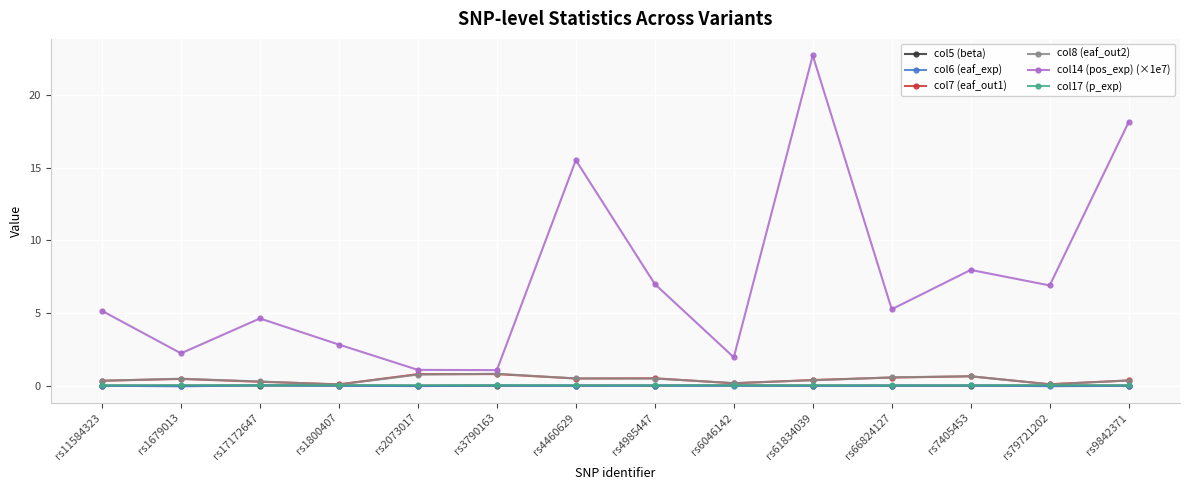

What is the maximum value shown in the chart?

22.7